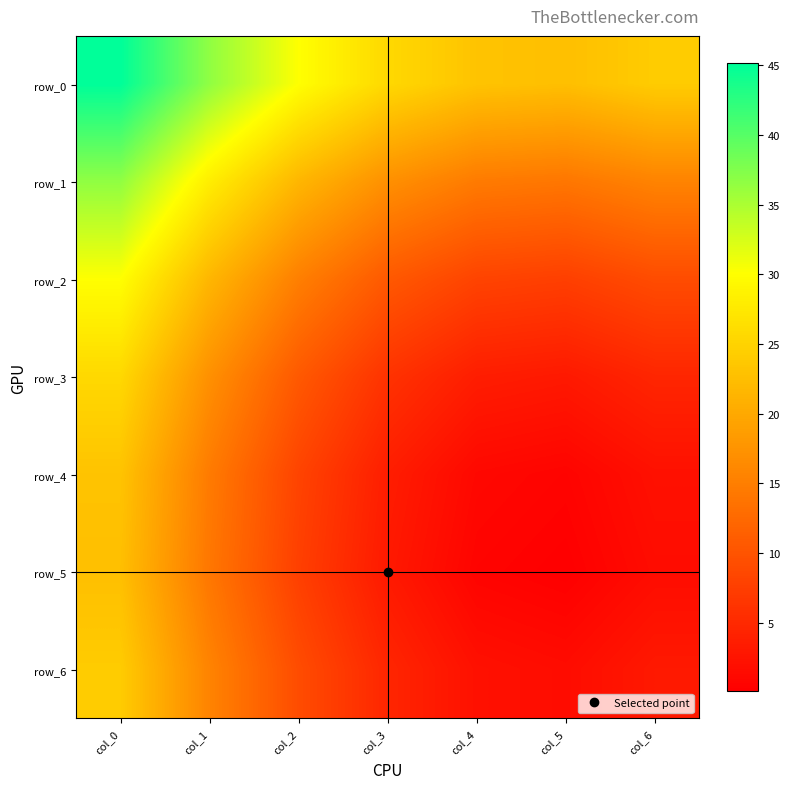

The value of row_0 at col_6 is 24.1. True or false?

True